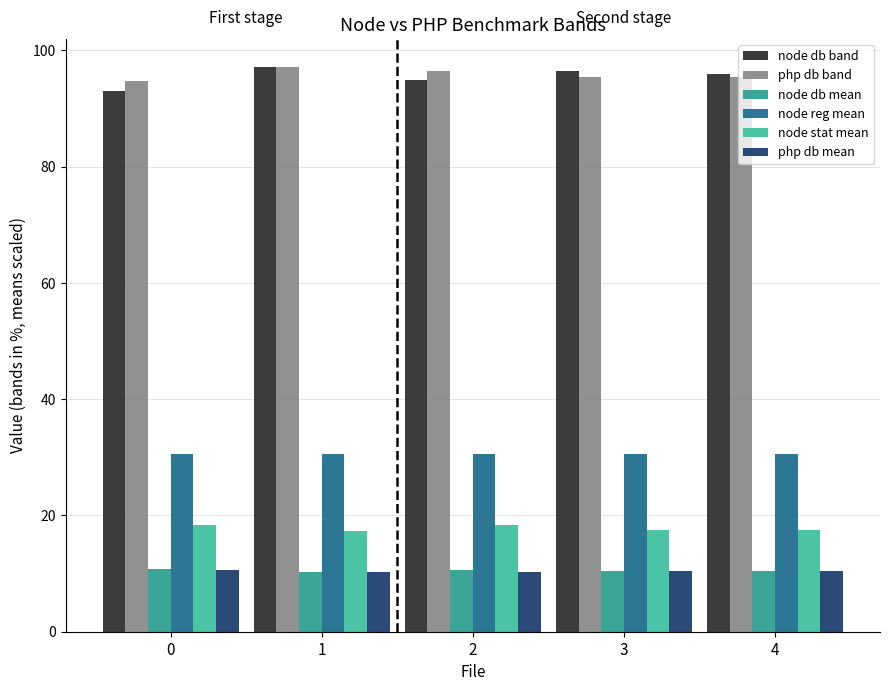

What is the minimum value shown in the chart?

10.3